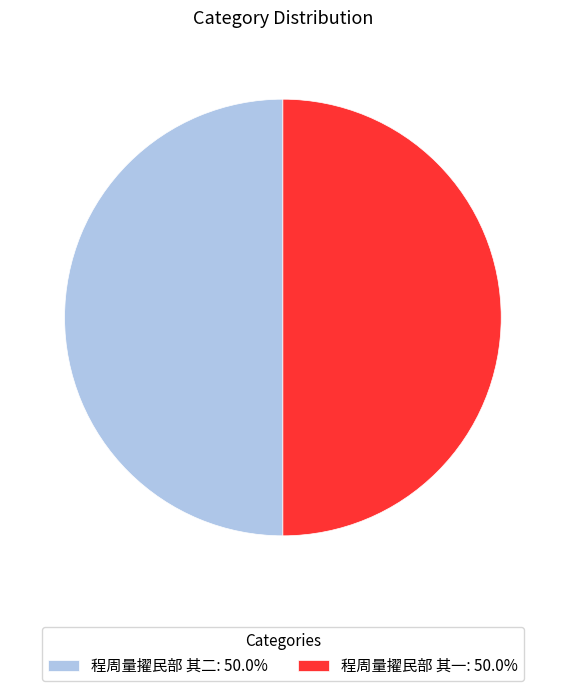

Combined, do 程周量擢民部 其一: 50.0% and 程周量擢民部 其二: 50.0% account for over 50%?

Yes